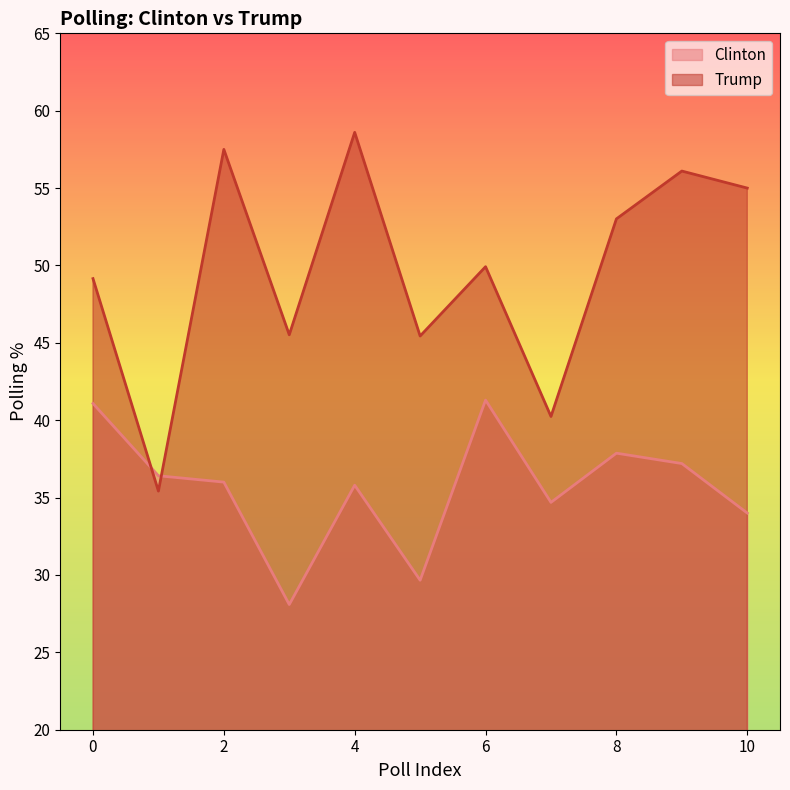

What is the sum of all Clinton values?

392.1